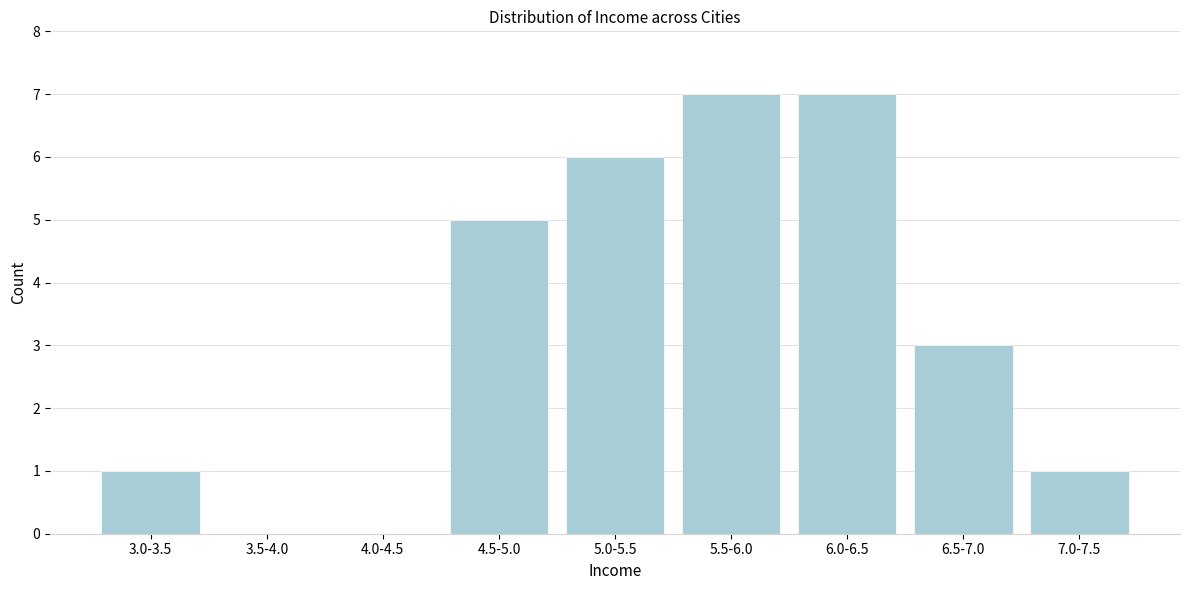

Reading left to right, what are all the values shown in this chart?

3.0-3.5=1	3.5-4.0=0	4.0-4.5=0	4.5-5.0=5	5.0-5.5=6	5.5-6.0=7	6.0-6.5=7	6.5-7.0=3	7.0-7.5=1